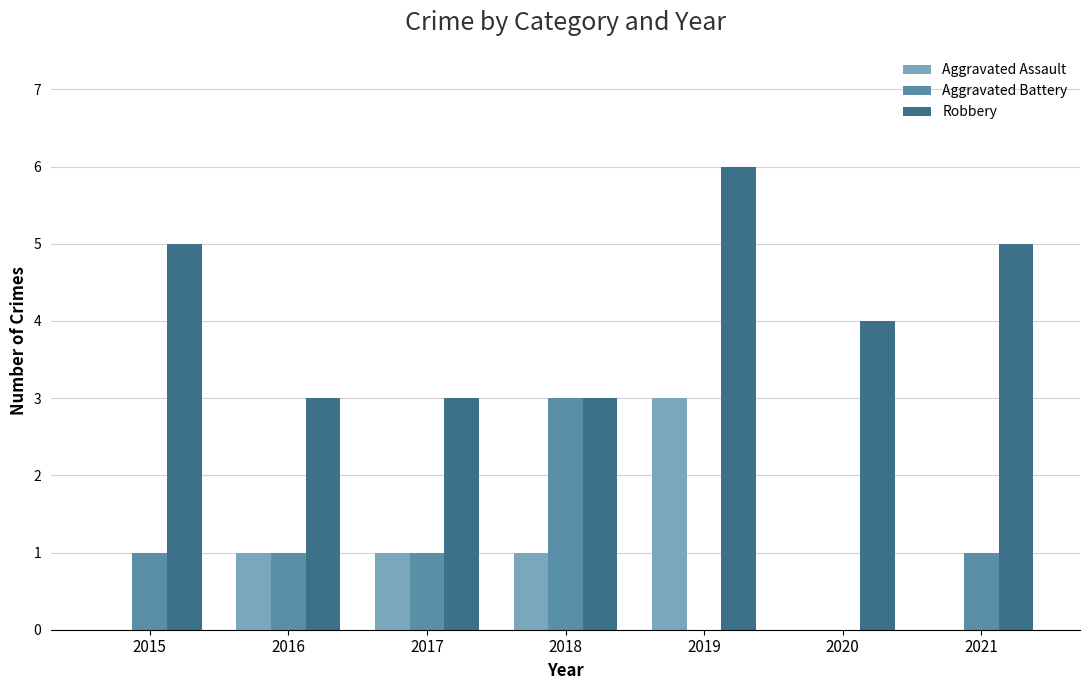

What is the average value of the Aggravated Battery series?

1